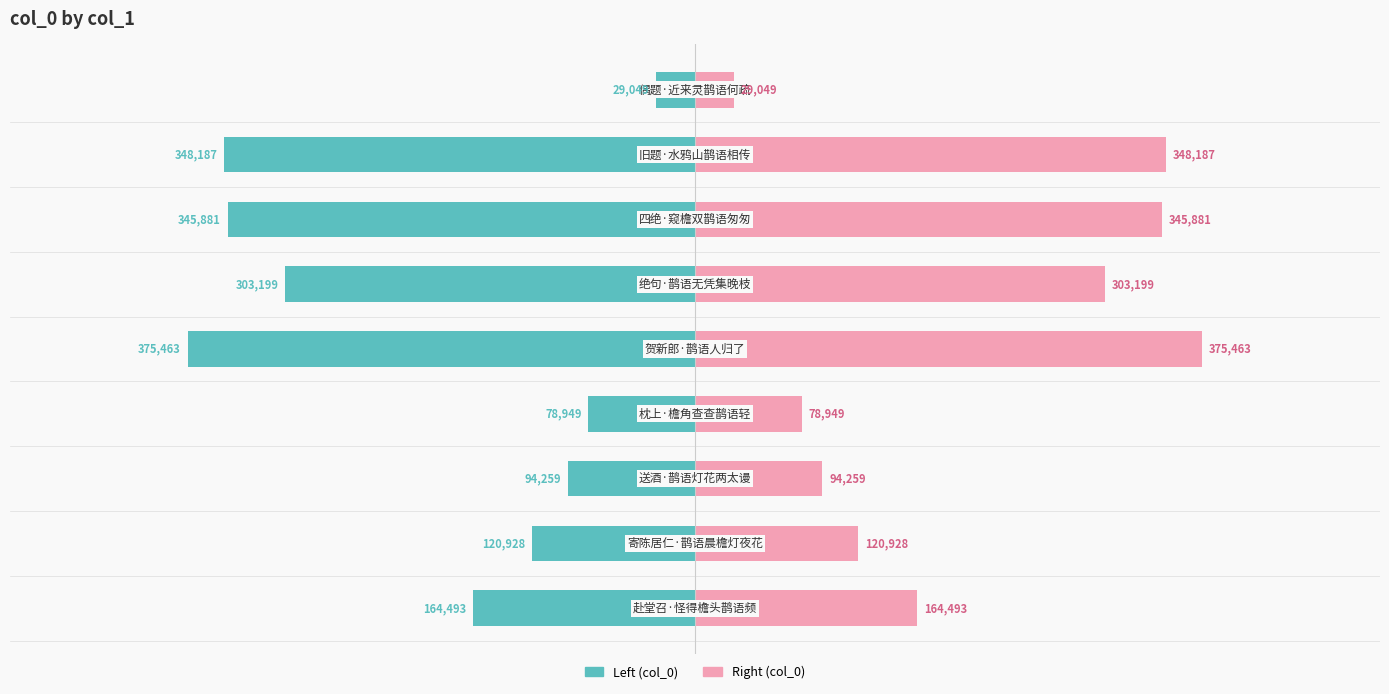

Rank the series by their average value, from highest to lowest.

col_0 (right), col_0 (left)